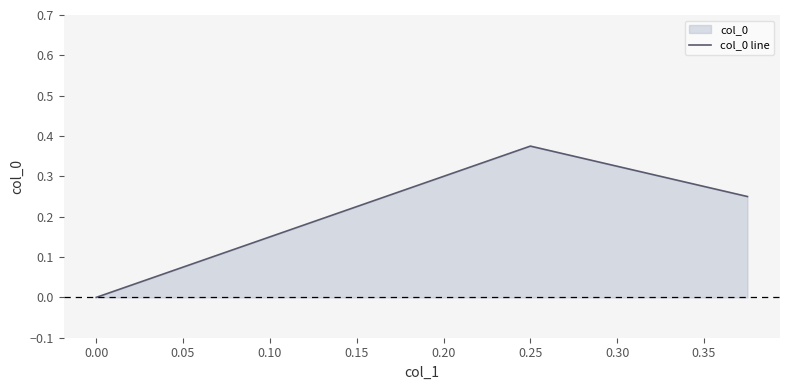

How many data points are above 0?

2